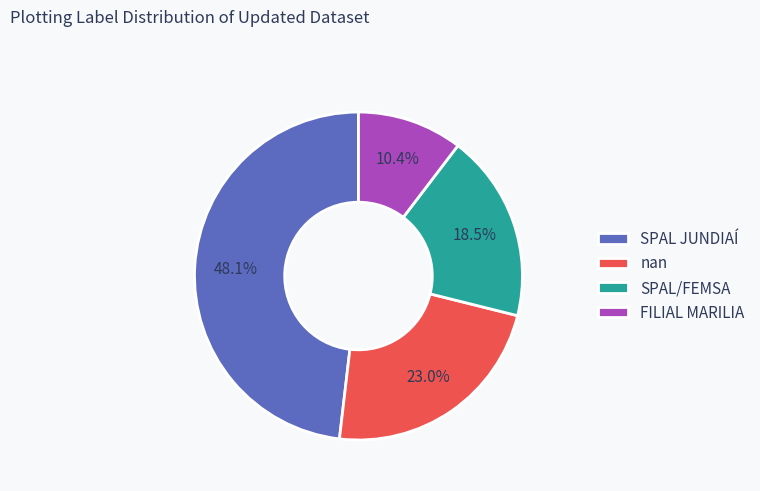

Which category has the smallest portion of the pie?

FILIAL MARILIA